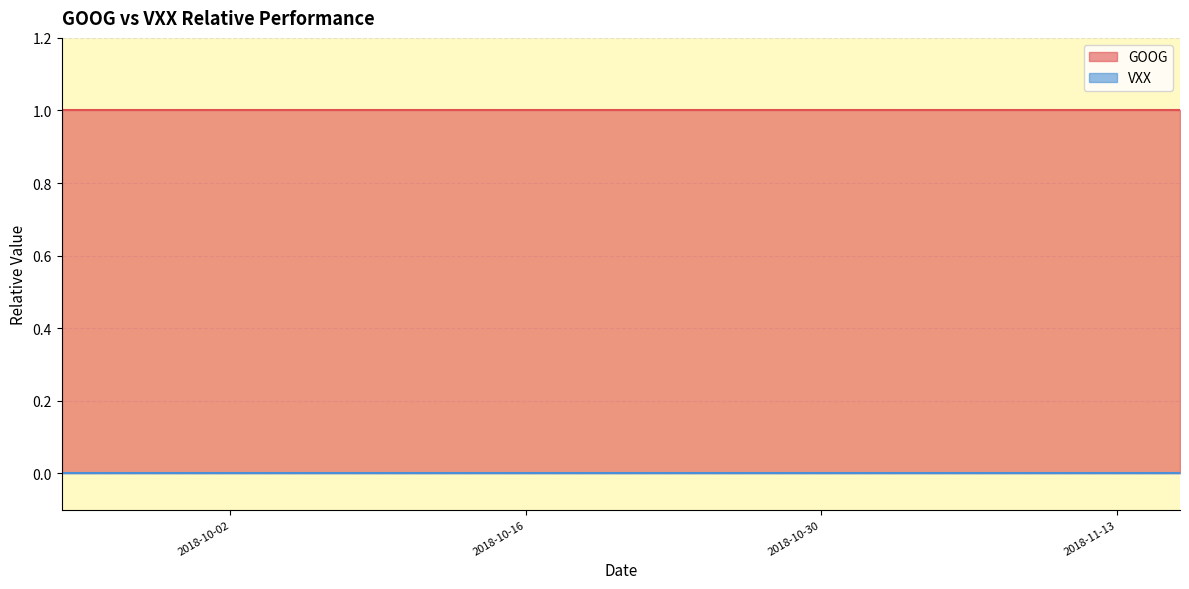

The GOOG series shows 1 at 2018-11-02. True or false?

True